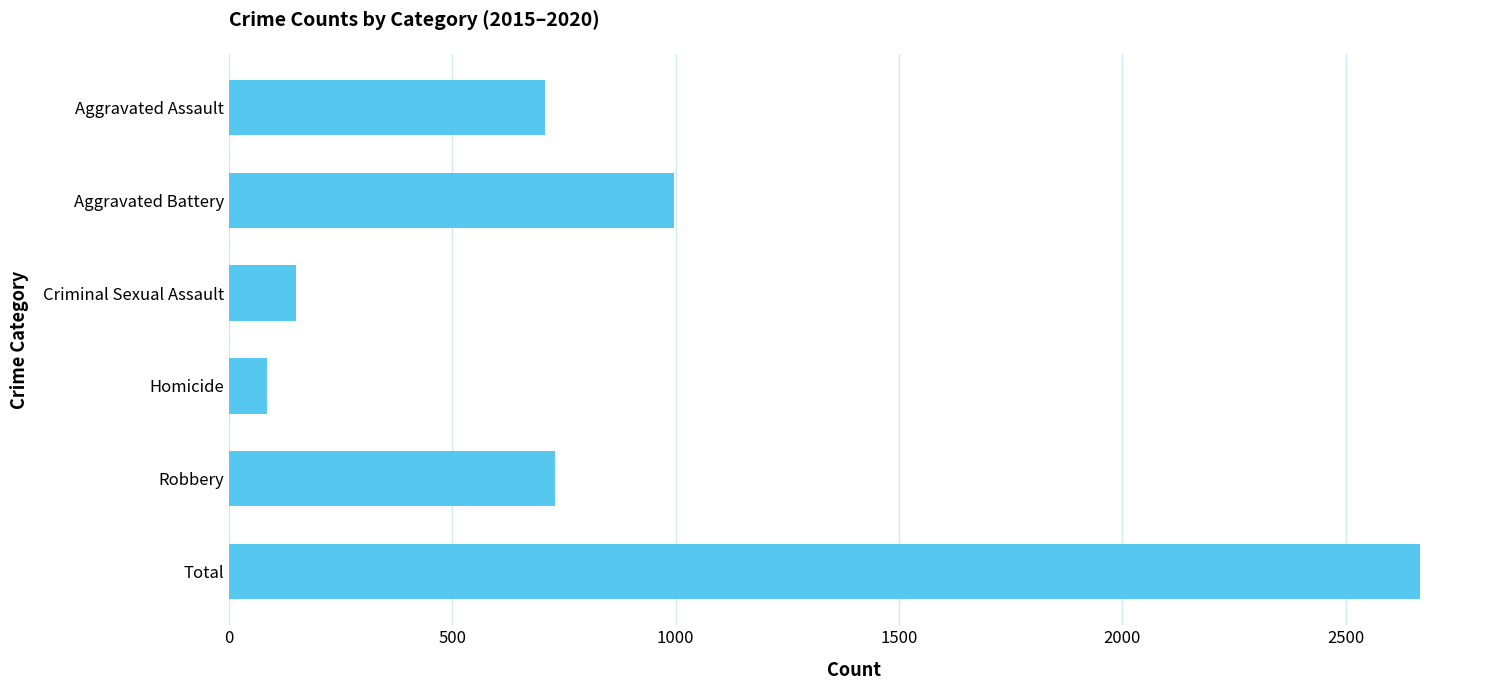

What is the difference between the maximum and minimum values?

2581